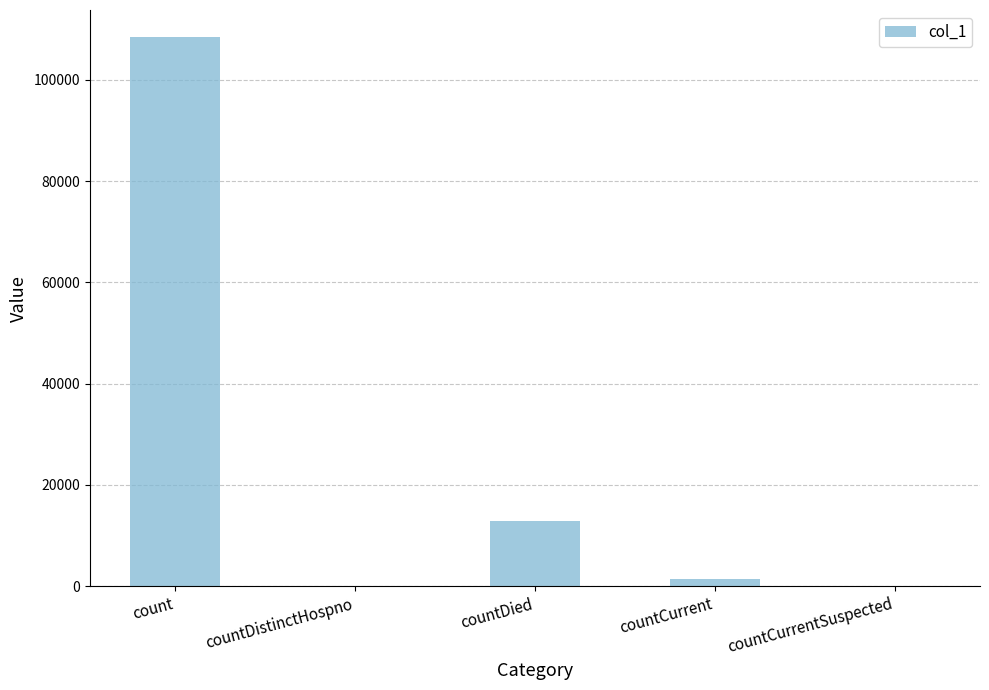

Reading right to left, list all the values displayed in this chart.

0	1374	12806	0	108361